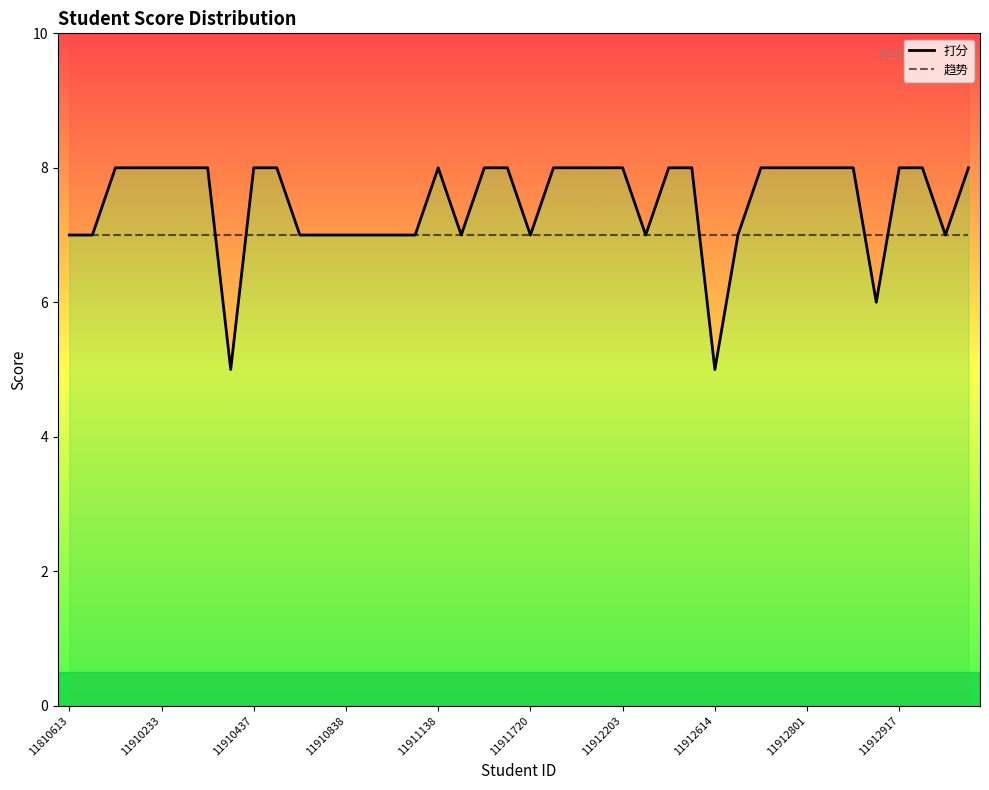

What is the sum of all 打分 values?

299